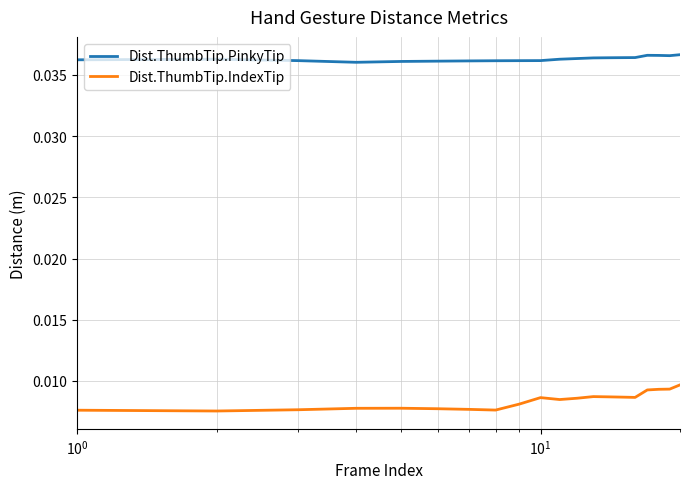

Which series has the largest range (max minus min)?

Dist.ThumbTip.IndexTip